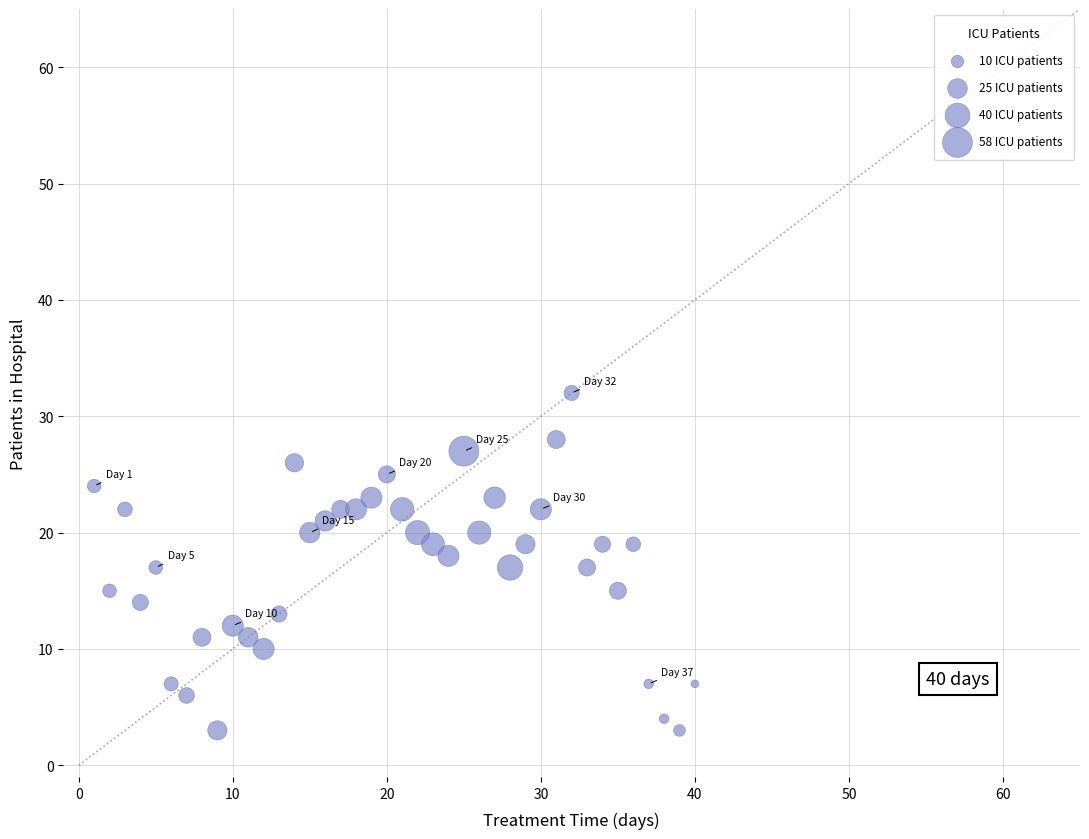

What is the range of Y values (max minus min)?

29